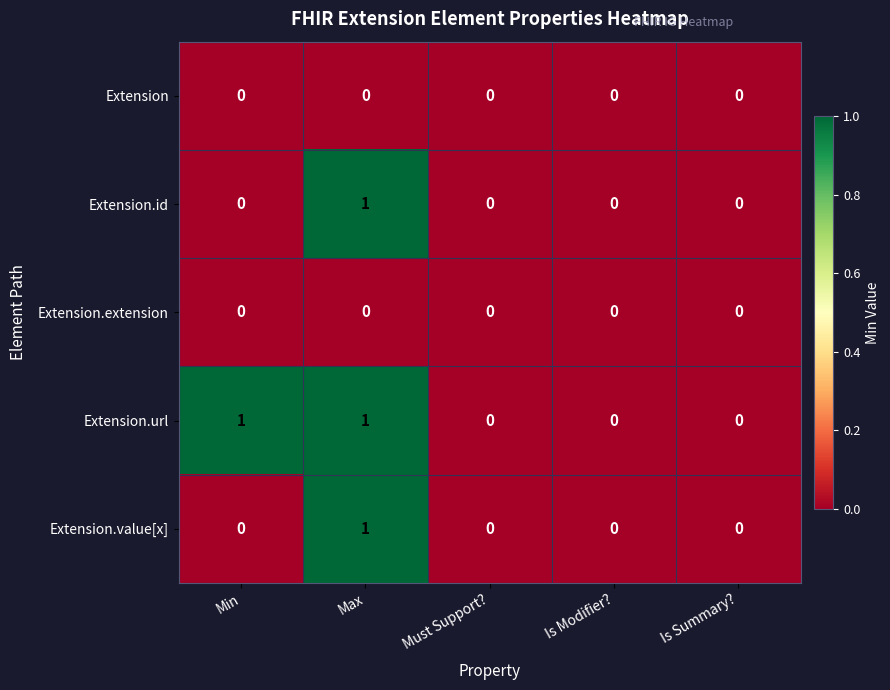

Between Min and Must Support?, which series saw the biggest shift?

Extension.url